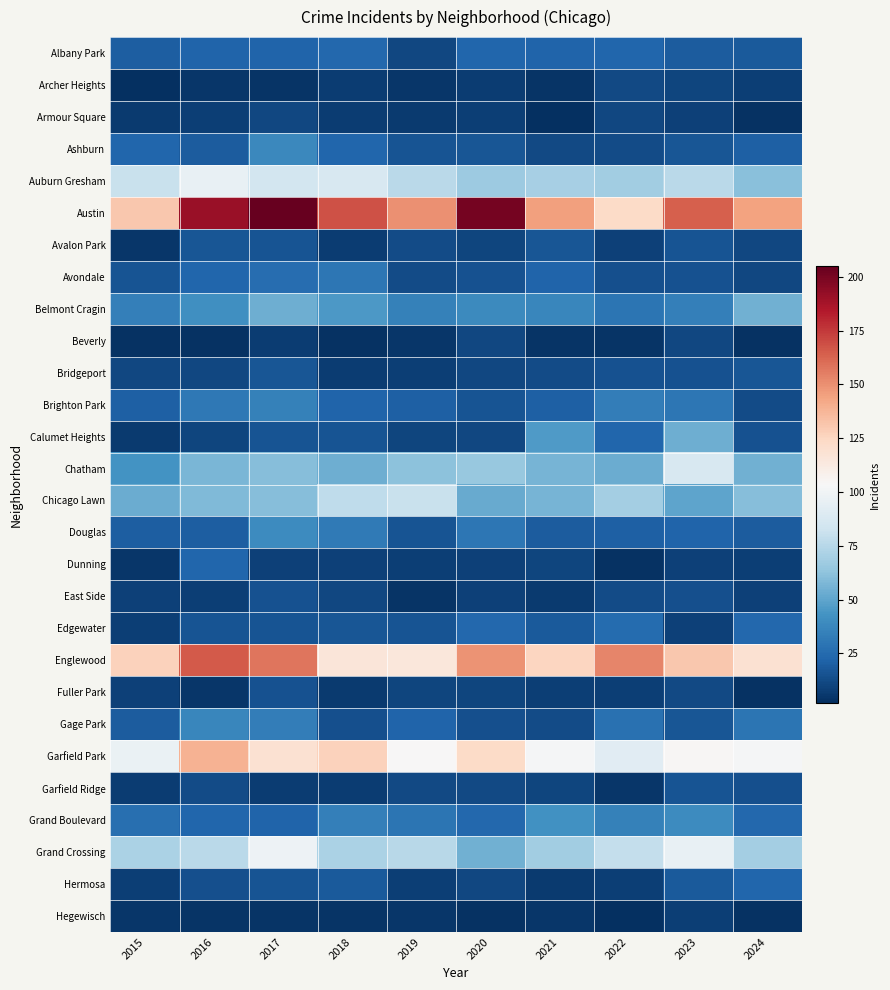

Reading left to right, extract all data points from this chart.

Albany Park: 2015=20	2016=22	2017=22	2018=24	2019=11	2020=23	2021=22	2022=23	2023=19	2024=18
Archer Heights: 2015=2	2016=5	2017=4	2018=7	2019=5	2020=7	2021=4	2022=12	2023=10	2024=8
Armour Square: 2015=6	2016=8	2017=11	2018=7	2019=6	2020=8	2021=2	2022=11	2023=9	2024=3
Ashburn: 2015=23	2016=19	2017=38	2018=23	2019=16	2020=17	2021=12	2022=13	2023=17	2024=21
Auburn Gresham: 2015=81	2016=96	2017=85	2018=87	2019=76	2020=67	2021=70	2022=68	2023=76	2024=61
Austin: 2015=131	2016=191	2017=205	2018=168	2019=150	2020=201	2021=145	2022=123	2023=164	2024=144
Avalon Park: 2015=5	2016=17	2017=16	2018=7	2019=13	2020=10	2021=17	2022=9	2023=16	2024=11
Avondale: 2015=16	2016=23	2017=26	2018=30	2019=13	2020=15	2021=22	2022=14	2023=15	2024=11
Belmont Cragin: 2015=34	2016=41	2017=54	2018=45	2019=35	2020=39	2021=37	2022=29	2023=34	2024=55
Beverly: 2015=3	2016=3	2017=7	2018=3	2019=5	2020=11	2021=4	2022=4	2023=11	2024=3
Bridgeport: 2015=11	2016=11	2017=17	2018=7	2019=8	2020=11	2021=13	2022=15	2023=15	2024=17
Brighton Park: 2015=21	2016=31	2017=35	2018=22	2019=21	2020=16	2021=21	2022=33	2023=30	2024=13
Calumet Heights: 2015=6	2016=10	2017=16	2018=16	2019=10	2020=11	2021=46	2022=23	2023=54	2024=15
Chatham: 2015=43	2016=57	2017=60	2018=54	2019=62	2020=65	2021=56	2022=53	2023=87	2024=55
Chicago Lawn: 2015=53	2016=59	2017=60	2018=78	2019=81	2020=52	2021=56	2022=69	2023=50	2024=60
Douglas: 2015=20	2016=20	2017=40	2018=32	2019=16	2020=30	2021=19	2022=21	2023=22	2024=19
Dunning: 2015=5	2016=23	2017=9	2018=9	2019=8	2020=9	2021=10	2022=3	2023=9	2024=8
East Side: 2015=9	2016=8	2017=15	2018=11	2019=4	2020=9	2021=6	2022=13	2023=14	2024=9
Edgewater: 2015=8	2016=16	2017=16	2018=17	2019=16	2020=24	2021=18	2022=25	2023=9	2024=24
Englewood: 2015=127	2016=166	2017=158	2018=116	2019=115	2020=149	2021=125	2022=153	2023=131	2024=119
Fuller Park: 2015=9	2016=5	2017=15	2018=6	2019=10	2020=10	2021=8	2022=8	2023=12	2024=3
Gage Park: 2015=19	2016=37	2017=33	2018=14	2019=22	2020=14	2021=13	2022=28	2023=17	2024=29
Garfield Park: 2015=97	2016=139	2017=119	2018=127	2019=104	2020=123	2021=102	2022=92	2023=105	2024=102
Garfield Ridge: 2015=7	2016=13	2017=7	2018=7	2019=12	2020=12	2021=10	2022=5	2023=16	2024=14
Grand Boulevard: 2015=27	2016=23	2017=22	2018=34	2019=29	2020=24	2021=42	2022=35	2023=40	2024=24
Grand Crossing: 2015=71	2016=76	2017=98	2018=71	2019=75	2020=55	2021=68	2022=79	2023=96	2024=69
Hermosa: 2015=8	2016=14	2017=16	2018=18	2019=8	2020=11	2021=6	2022=8	2023=18	2024=23
Hegewisch: 2015=5	2016=4	2017=4	2018=4	2019=5	2020=3	2021=5	2022=2	2023=8	2024=3